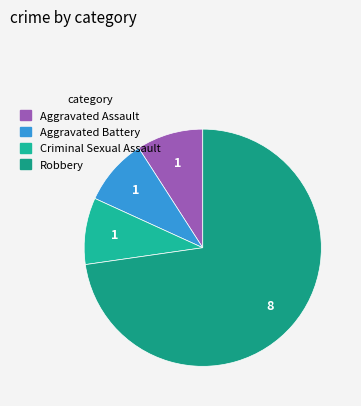

Between Robbery and Criminal Sexual Assault, which is larger?

Robbery